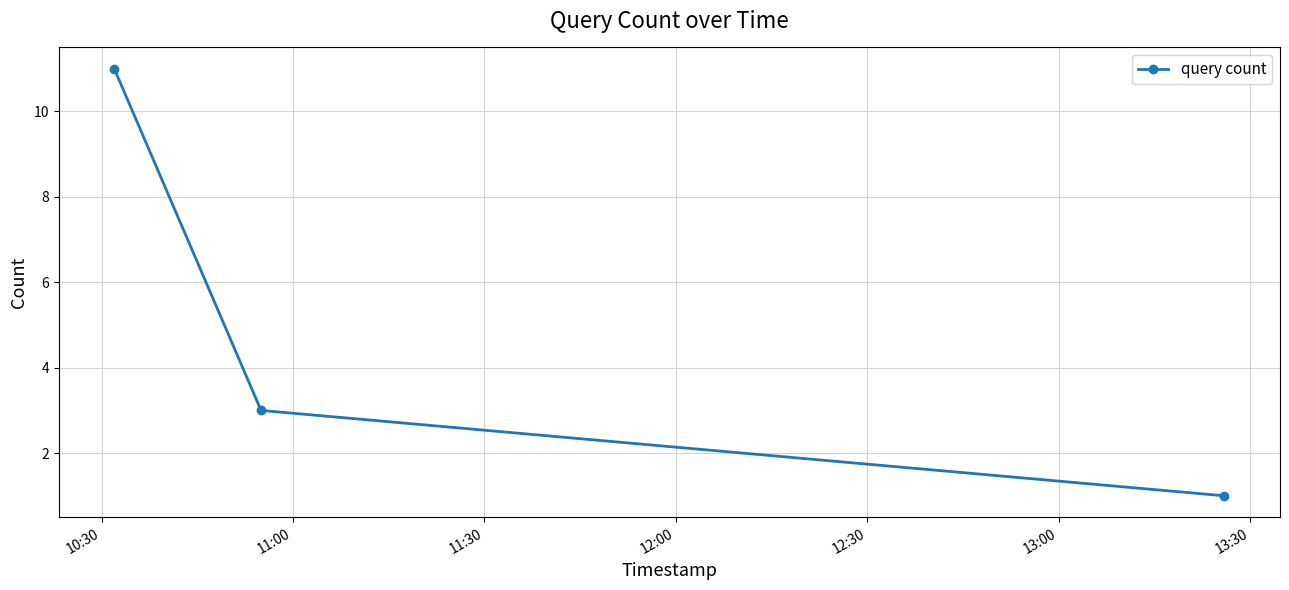

What is the maximum value shown in the chart?

11